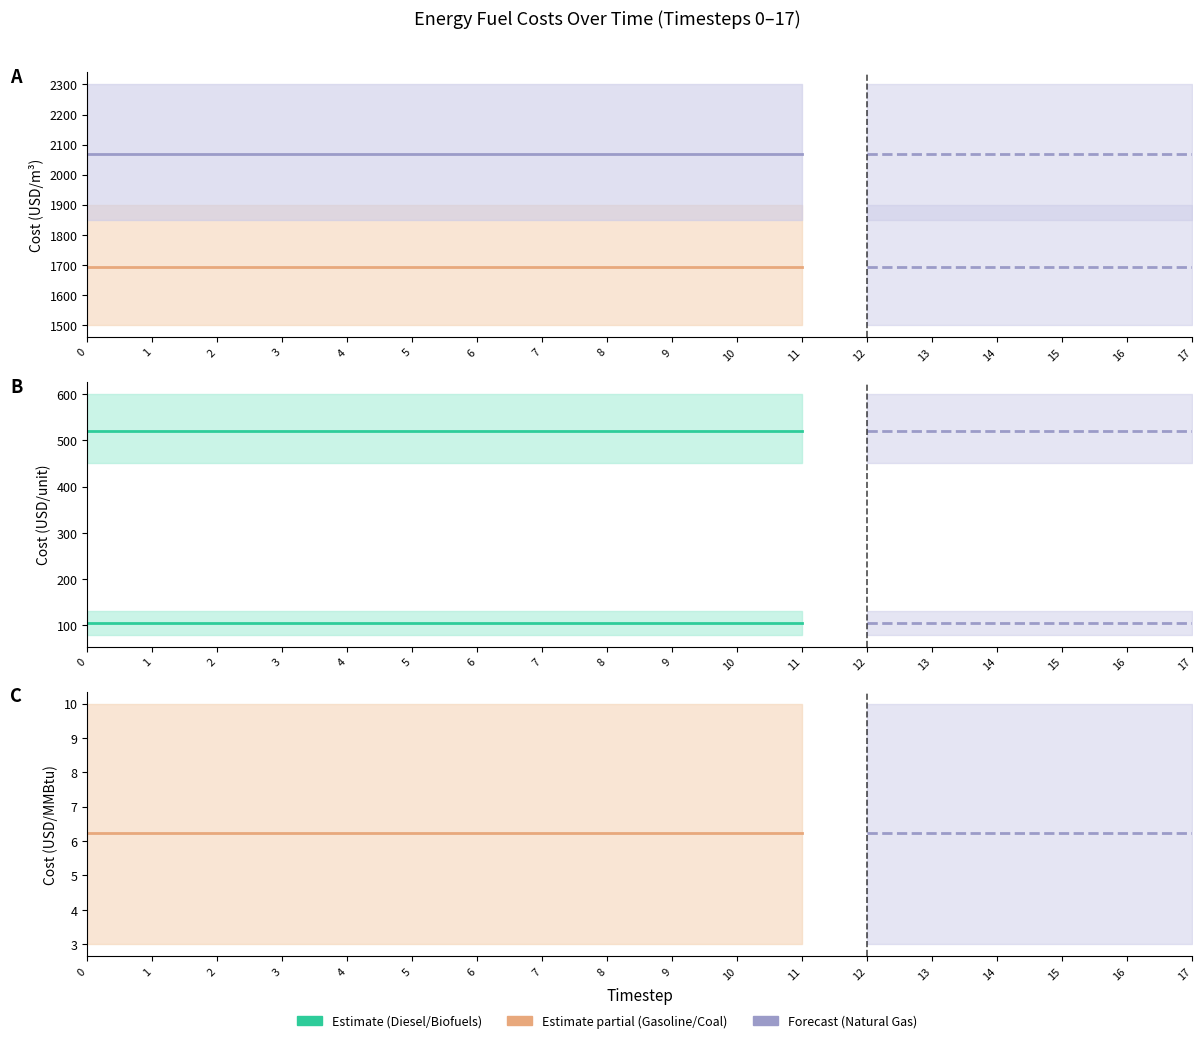

Is it true that Coal equals 165.9 at 7?

False